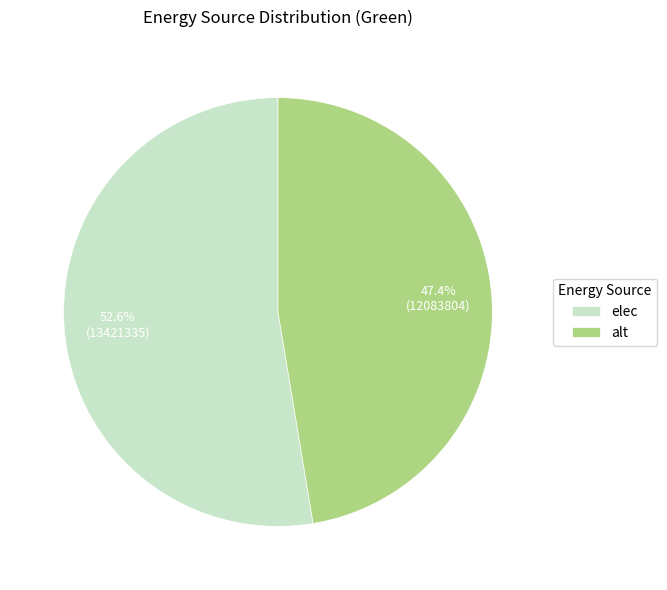

Combined, do elec and alt account for over 50%?

Yes